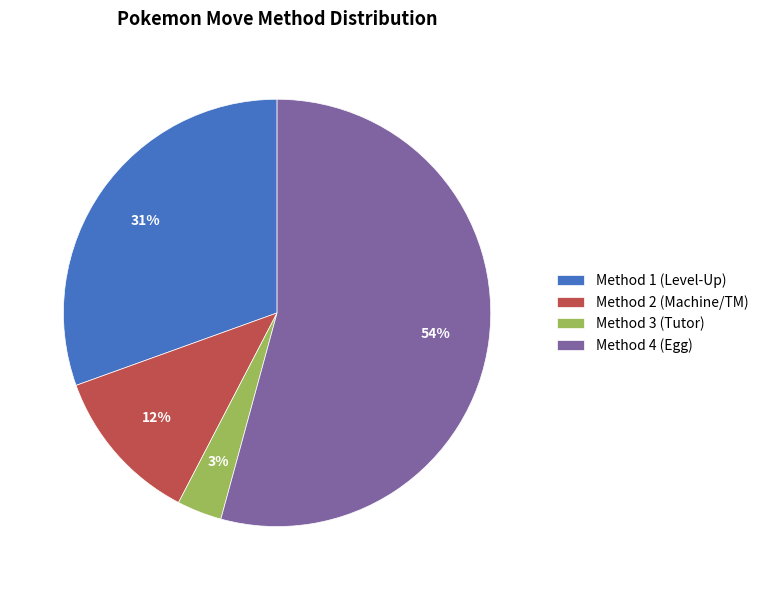

Between Method 4 (Egg) and Method 2 (Machine/TM), which is larger?

Method 4 (Egg)